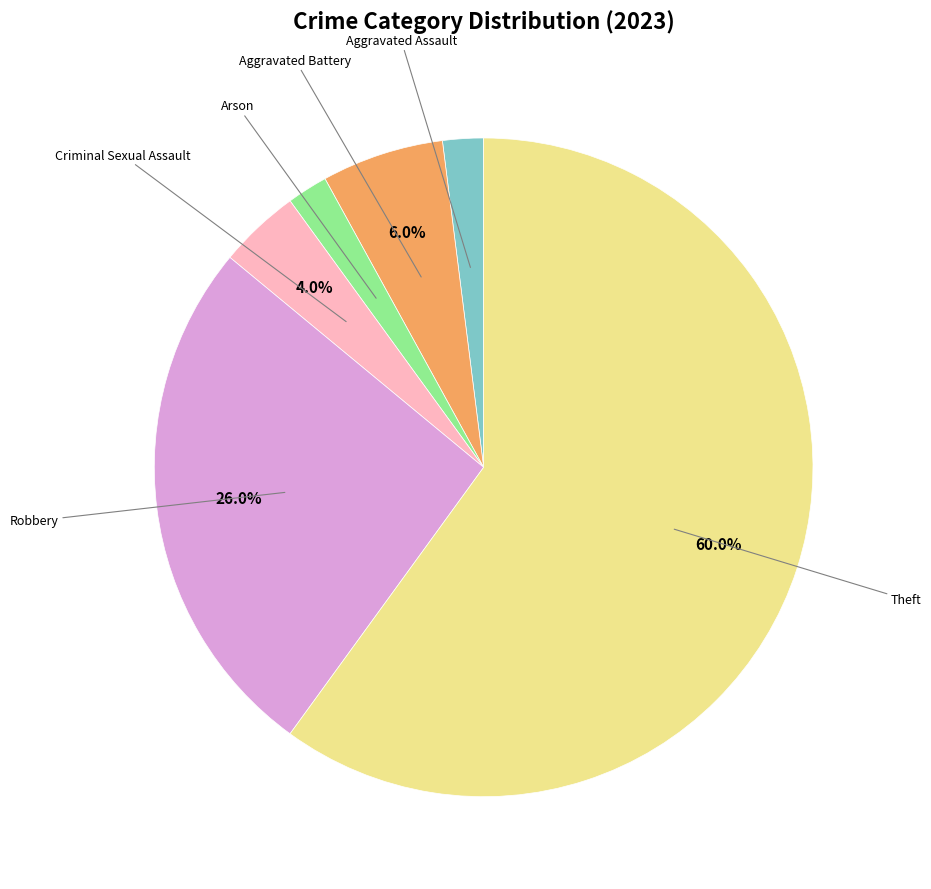

How many segments does this pie chart have?

6